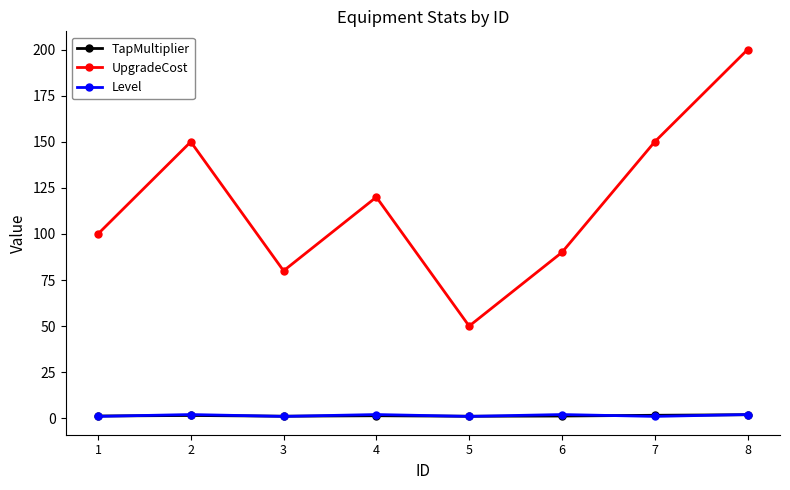

Which series has the largest total across all categories?

UpgradeCost